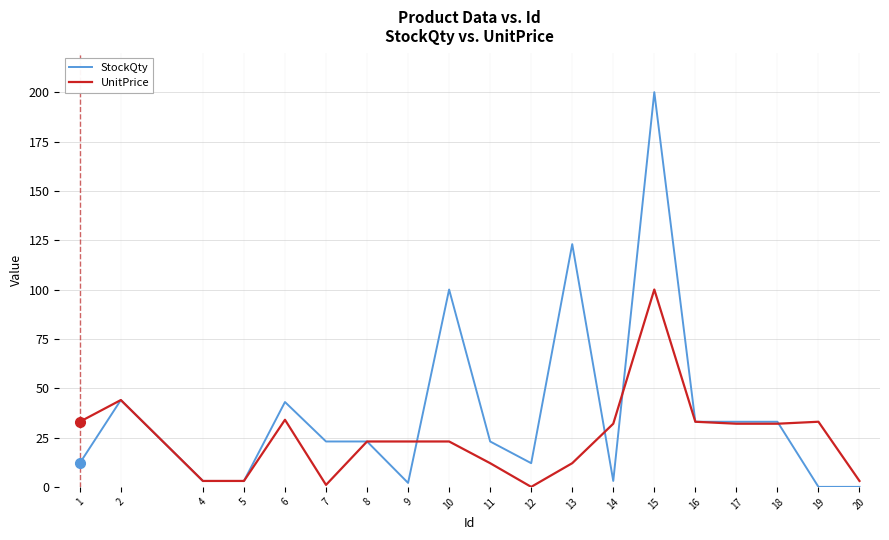

Which series has the widest spread of values?

StockQty